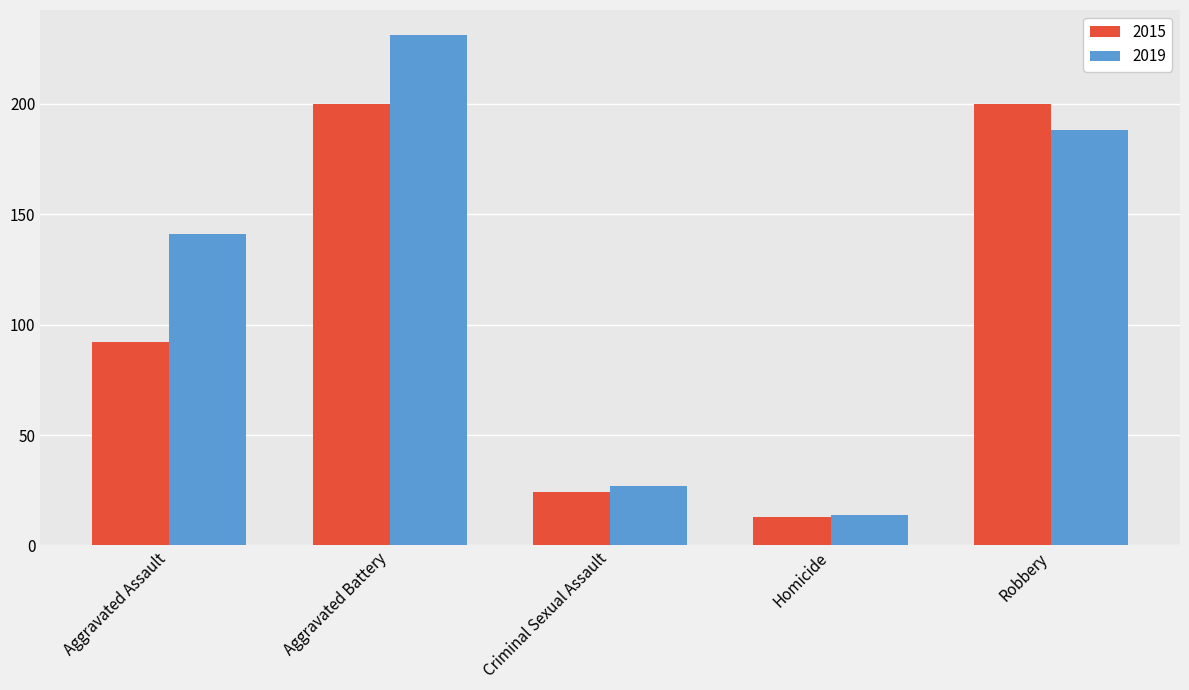

What is the average value of the 2015 series?

106